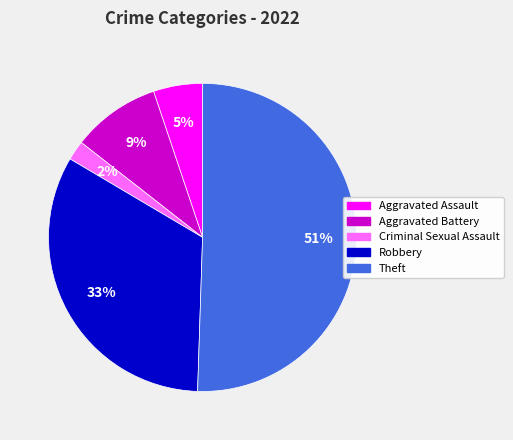

To the nearest percent, what is the difference between the Robbery and Criminal Sexual Assault slice percentages?

31%